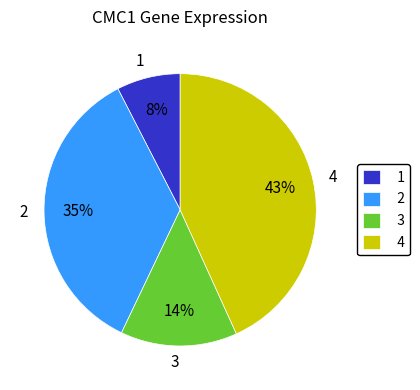

What is the smallest slice in the pie chart?

1